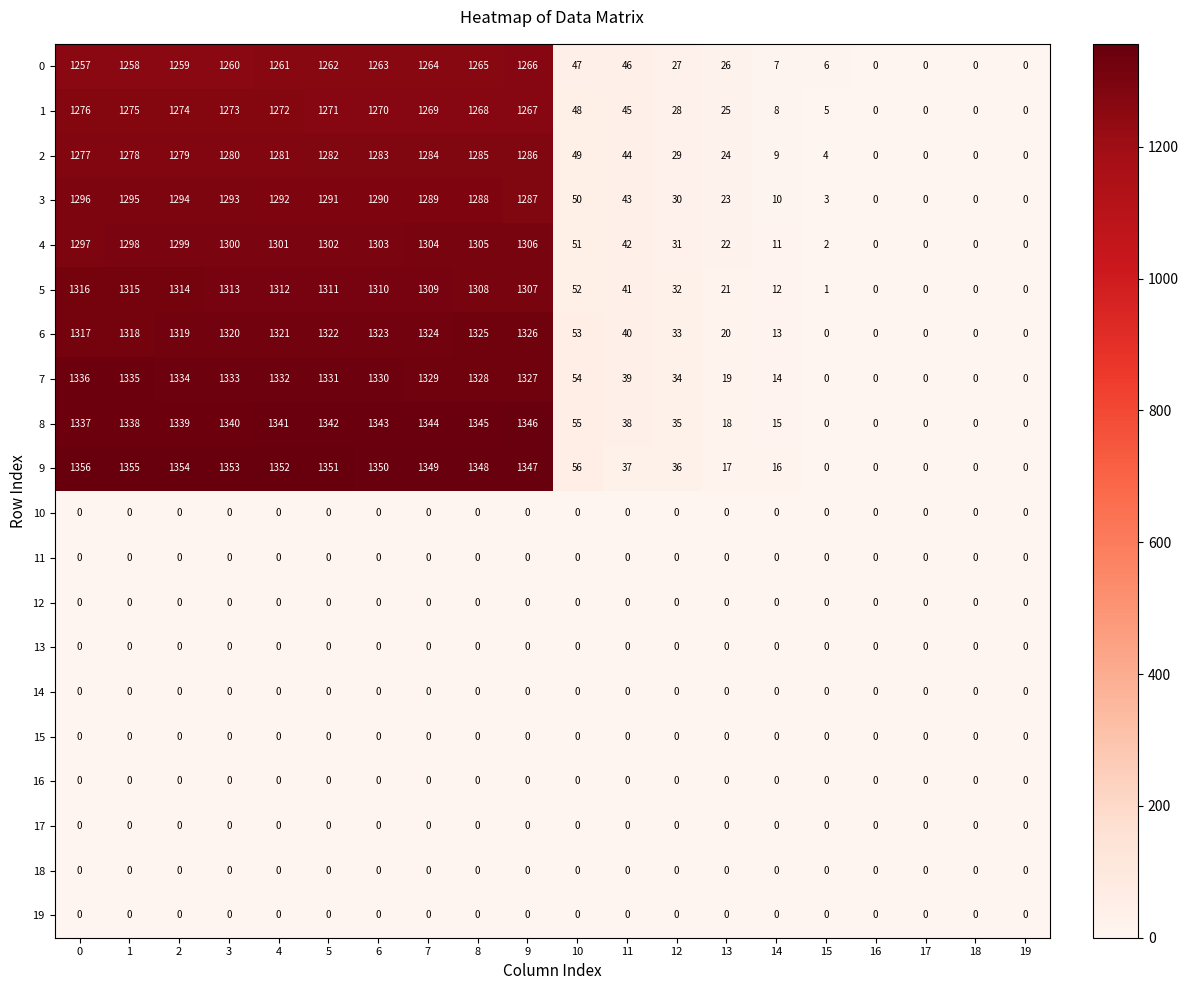

What is the sum of the 9 values at 2 and 6?

2704